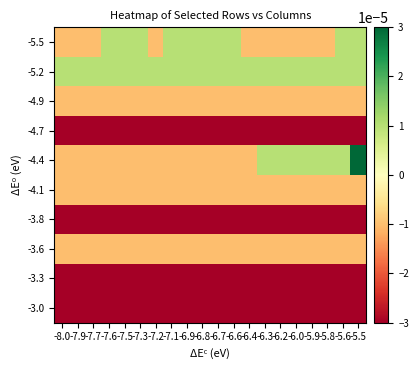

At how many categories does at least one series exceed 0?

20